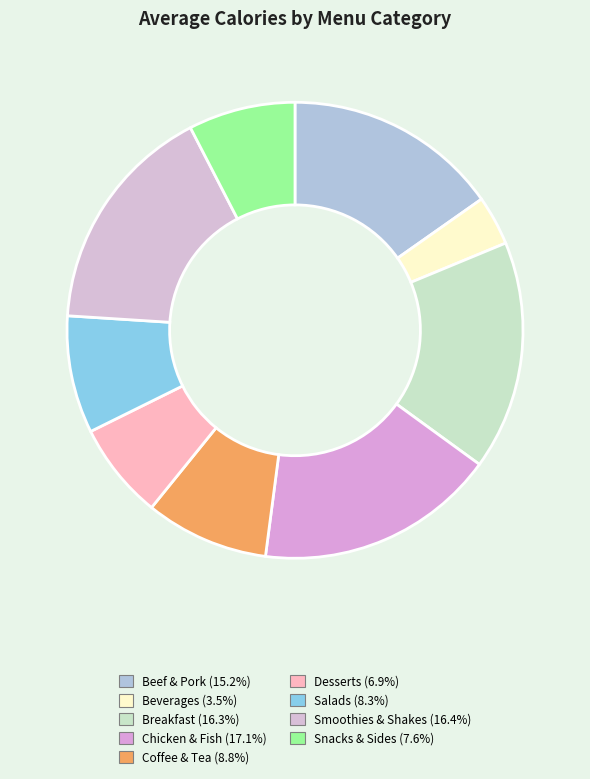

The Coffee & Tea slice represents 9% of the pie. True or false?

True